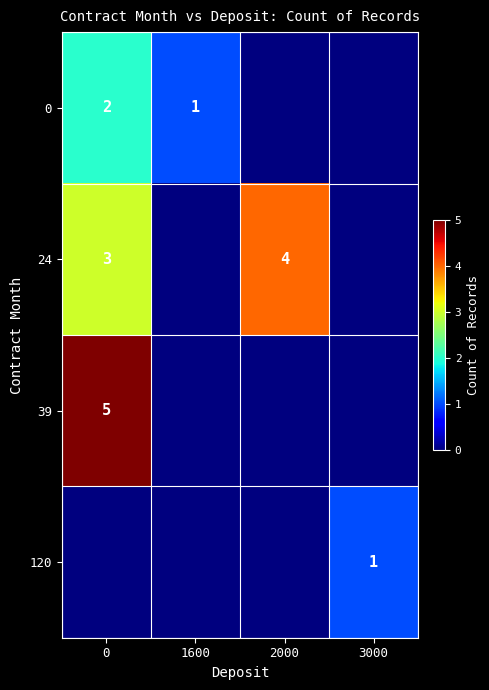

Is the value of 0 at 1600 greater than the value of 24 at 0?

No